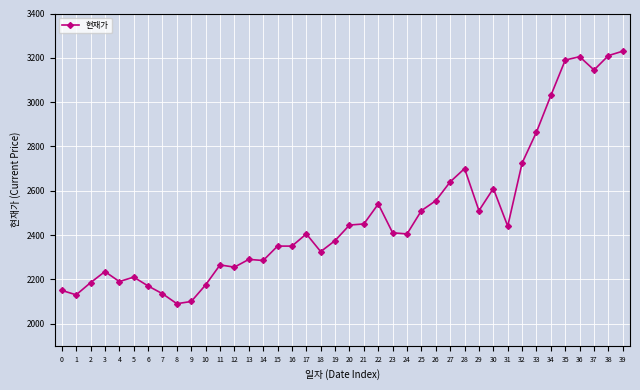

What is the difference between the values at 3 and 35?

955